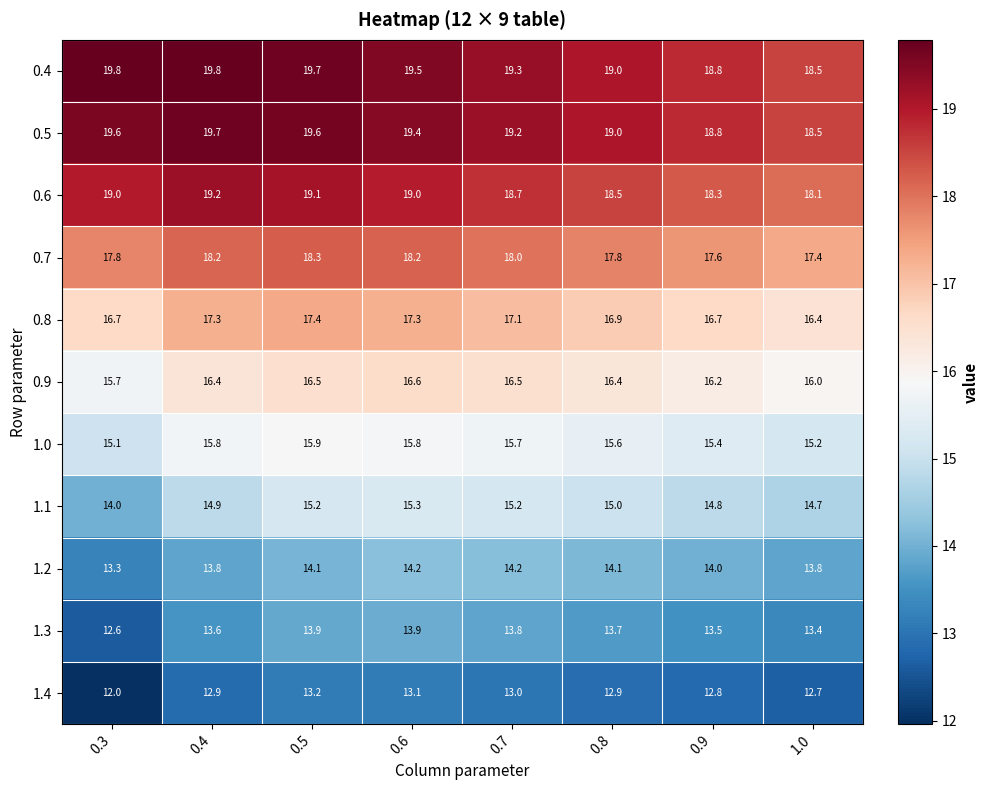

Between 0.5 and 0.9, which series saw the biggest shift?

0.4